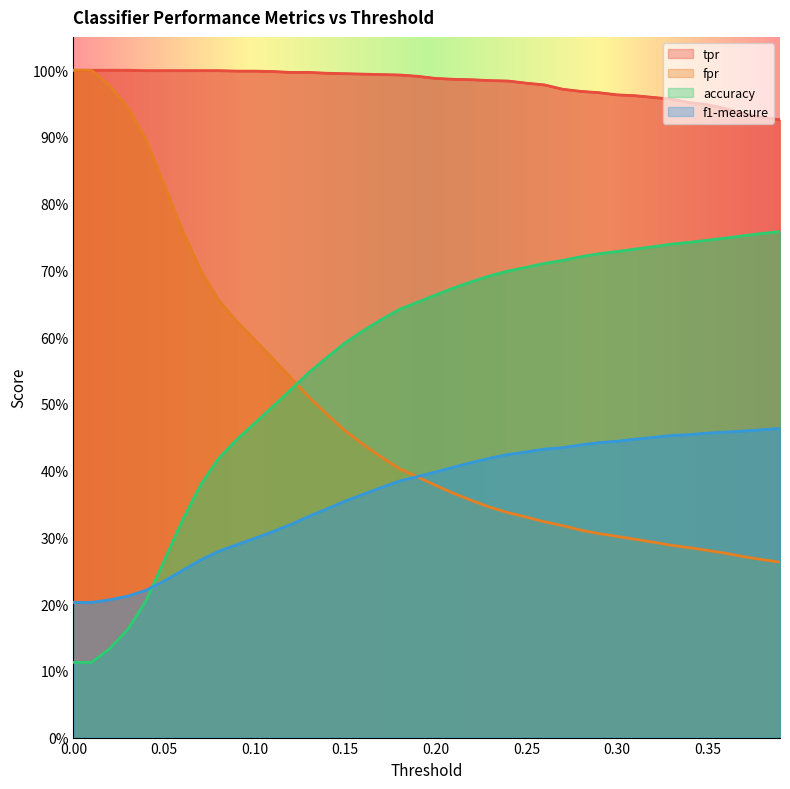

Reading left to right, list all the values displayed in this chart.

tpr: 0.0=1.0	0.01=1.0	0.02=1.0	0.03=1.0	0.04=1.0	0.05=1.0	0.06=1.0	0.07=1.0	0.08=1.0	0.09=1.0	0.1=1.0	0.11=1.0	0.12=1.0	0.13=1.0	0.14=1.0	0.15=1.0	0.16=1.0	0.17=1.0	0.18=1.0	0.19=1.0	0.2=1.0	0.21=1.0	0.22=1.0	0.23=1.0	0.24=1.0	0.25=1.0	0.26=1.0	0.27=1.0	0.28=1.0	0.29=1.0	0.3=1.0	0.31=1.0	0.32=1.0	0.33=1.0	0.34=1.0	0.35=0.9	0.36=0.9	0.37=0.9	0.38=0.9	0.39=0.9
fpr: 0.0=1.0	0.01=1.0	0.02=1.0	0.03=0.9	0.04=0.9	0.05=0.8	0.06=0.8	0.07=0.7	0.08=0.7	0.09=0.6	0.1=0.6	0.11=0.6	0.12=0.5	0.13=0.5	0.14=0.5	0.15=0.5	0.16=0.4	0.17=0.4	0.18=0.4	0.19=0.4	0.2=0.4	0.21=0.4	0.22=0.4	0.23=0.3	0.24=0.3	0.25=0.3	0.26=0.3	0.27=0.3	0.28=0.3	0.29=0.3	0.3=0.3	0.31=0.3	0.32=0.3	0.33=0.3	0.34=0.3	0.35=0.3	0.36=0.3	0.37=0.3	0.38=0.3	0.39=0.3
accuracy: 0.0=0.1	0.01=0.1	0.02=0.1	0.03=0.2	0.04=0.2	0.05=0.3	0.06=0.3	0.07=0.4	0.08=0.4	0.09=0.4	0.1=0.5	0.11=0.5	0.12=0.5	0.13=0.5	0.14=0.6	0.15=0.6	0.16=0.6	0.17=0.6	0.18=0.6	0.19=0.7	0.2=0.7	0.21=0.7	0.22=0.7	0.23=0.7	0.24=0.7	0.25=0.7	0.26=0.7	0.27=0.7	0.28=0.7	0.29=0.7	0.3=0.7	0.31=0.7	0.32=0.7	0.33=0.7	0.34=0.7	0.35=0.7	0.36=0.7	0.37=0.8	0.38=0.8	0.39=0.8
f1-measure: 0.0=0.2	0.01=0.2	0.02=0.2	0.03=0.2	0.04=0.2	0.05=0.2	0.06=0.3	0.07=0.3	0.08=0.3	0.09=0.3	0.1=0.3	0.11=0.3	0.12=0.3	0.13=0.3	0.14=0.3	0.15=0.4	0.16=0.4	0.17=0.4	0.18=0.4	0.19=0.4	0.2=0.4	0.21=0.4	0.22=0.4	0.23=0.4	0.24=0.4	0.25=0.4	0.26=0.4	0.27=0.4	0.28=0.4	0.29=0.4	0.3=0.4	0.31=0.4	0.32=0.4	0.33=0.5	0.34=0.5	0.35=0.5	0.36=0.5	0.37=0.5	0.38=0.5	0.39=0.5